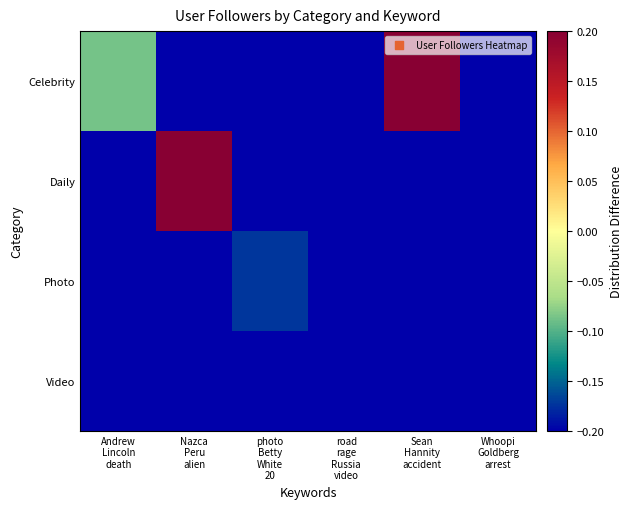

Reading left to right, transcribe all the data shown in this chart.

Celebrity: Andrew
Lincoln
death=-0.1	Nazca
Peru
alien=-0.2	photo
Betty
White
20=-0.2	road
rage
Russia
video=-0.2	Sean
Hannity
accident=0.2	Whoopi
Goldberg
arrest=-0.2
Daily: Andrew
Lincoln
death=-0.2	Nazca
Peru
alien=0.2	photo
Betty
White
20=-0.2	road
rage
Russia
video=-0.2	Sean
Hannity
accident=-0.2	Whoopi
Goldberg
arrest=-0.2
Photo: Andrew
Lincoln
death=-0.2	Nazca
Peru
alien=-0.2	photo
Betty
White
20=-0.2	road
rage
Russia
video=-0.2	Sean
Hannity
accident=-0.2	Whoopi
Goldberg
arrest=-0.2
Video: Andrew
Lincoln
death=-0.2	Nazca
Peru
alien=-0.2	photo
Betty
White
20=-0.2	road
rage
Russia
video=-0.2	Sean
Hannity
accident=-0.2	Whoopi
Goldberg
arrest=-0.2